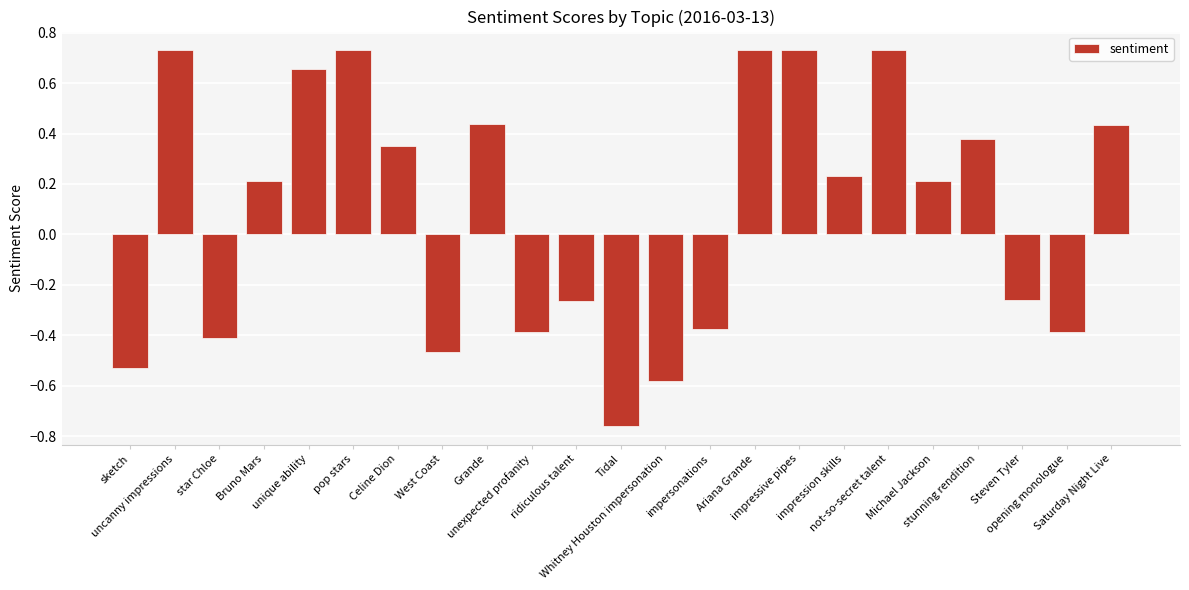

What is the sum of all values?

2.1